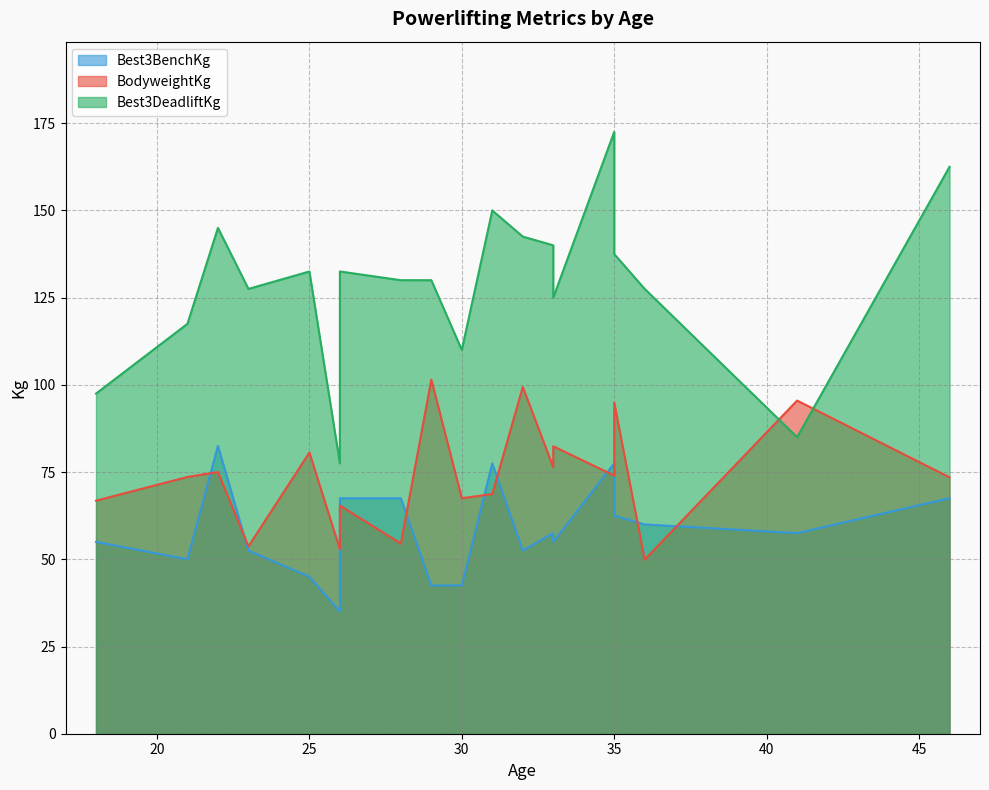

Which series has the largest range (max minus min)?

Best3DeadliftKg